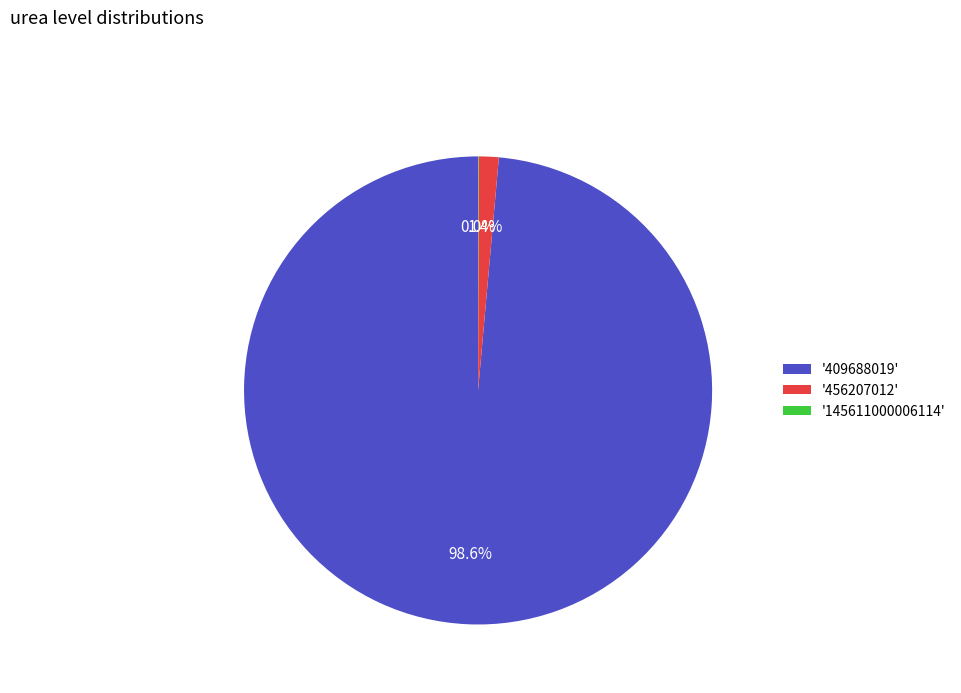

Combined, what portion of the pie is '409688019' and '456207012'?

100.0%